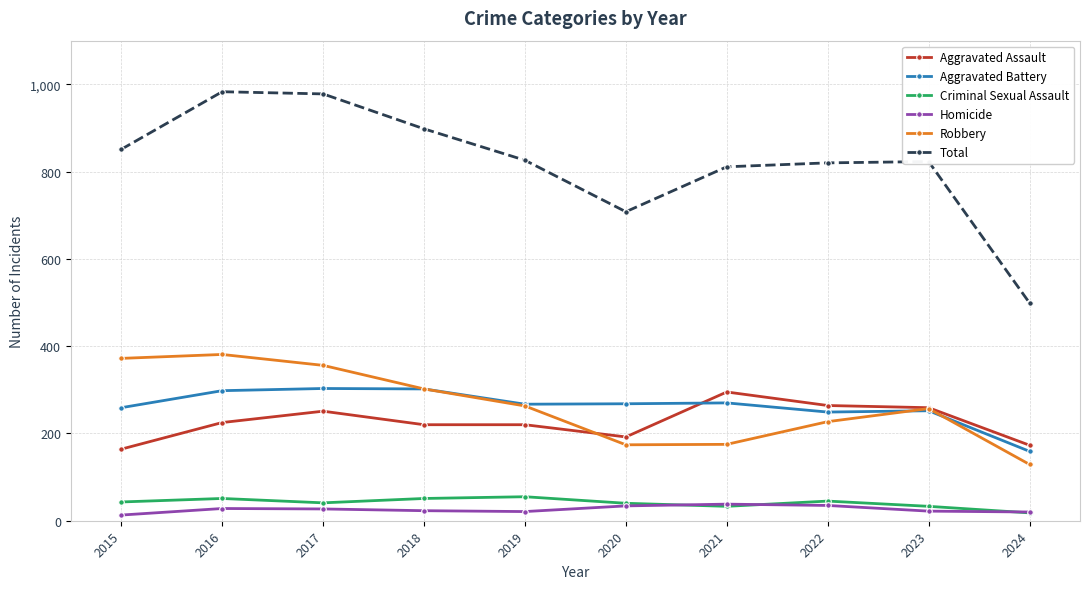

Rank the series at 2015 from highest to lowest value.

Total, Robbery, Aggravated Battery, Aggravated Assault, Criminal Sexual Assault, Homicide